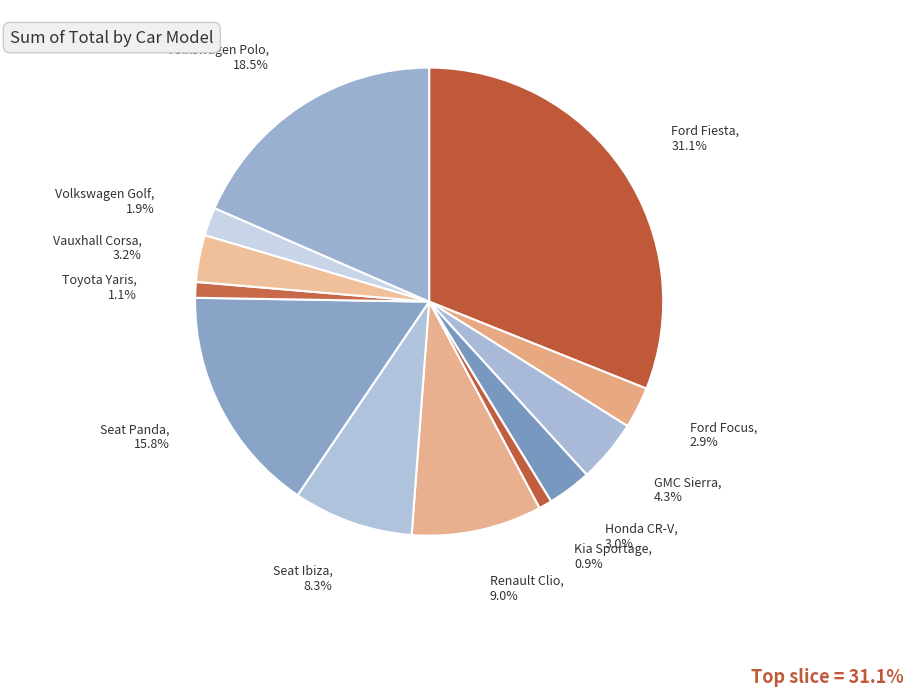

What percentage is the Volkswagen Golf slice, to the nearest percent?

2%